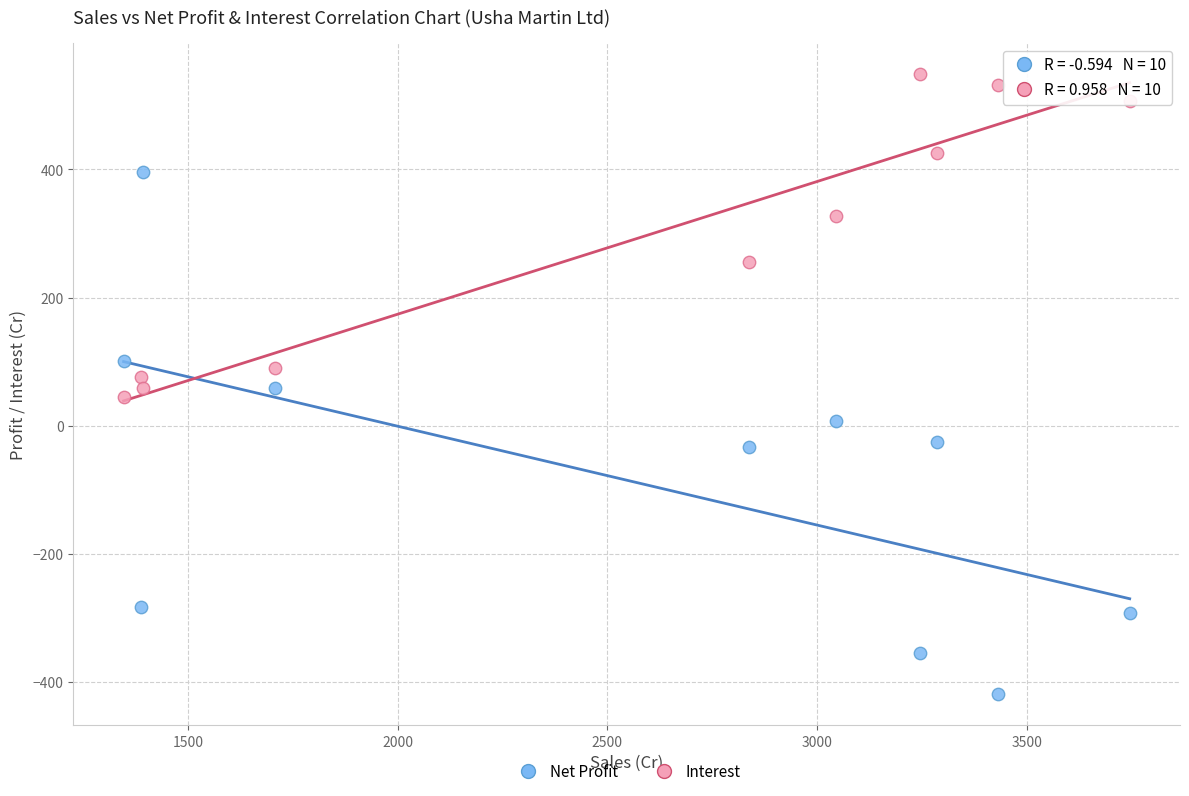

Across all data points, what is the range of X values (max minus min)?

2400.5